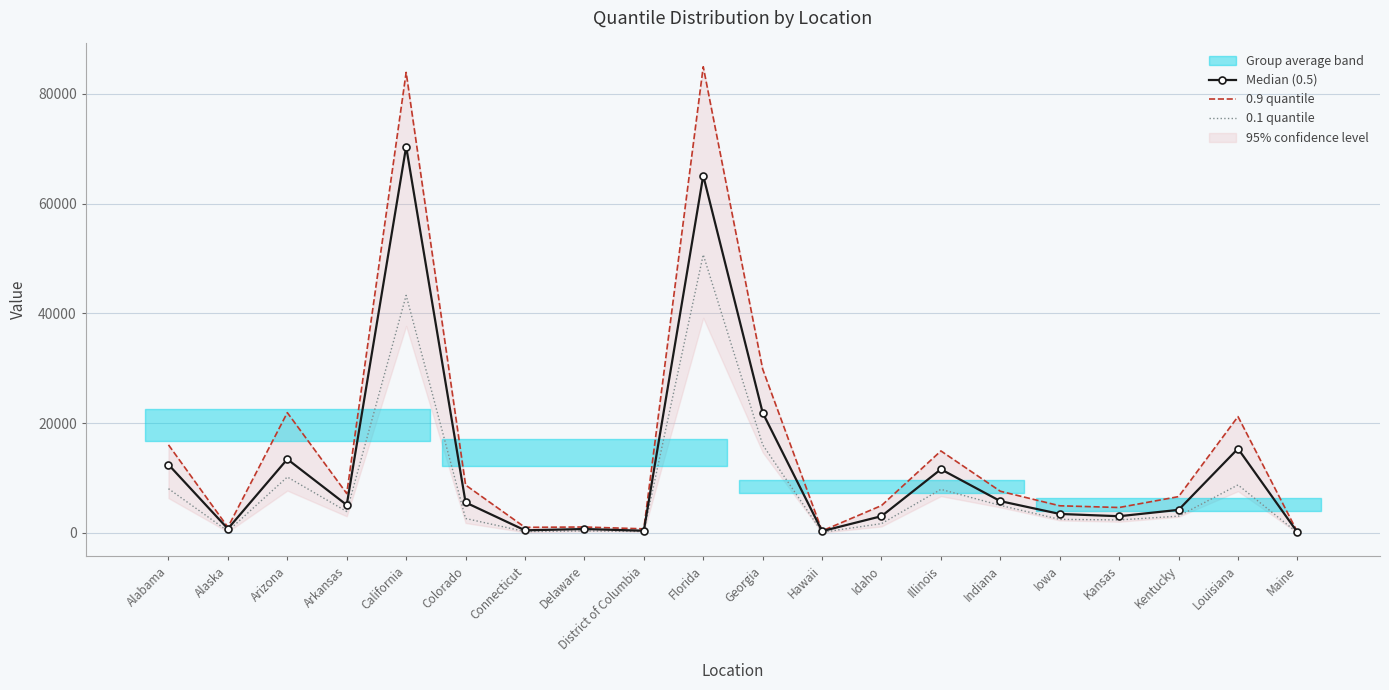

Reading left to right, what are all the values shown in this chart?

Median (0.5): 12446	756	13443	5096	70386	5556	479	713	403	65100	21908	324	3057	11601	5795	3461	3046	4206	15358	126
0.9 quantile: 16047	1044	21920	7178	83910	8730	1021	1083	747	84937	29861	374	4992	14941	7597	4949	4637	6618	21203	175
0.1 quantile: 8062	335	10191	3905	43284	2633	254	365	260	50701	16070	128	1696	7944	5021	2476	2369	3059	8748	39